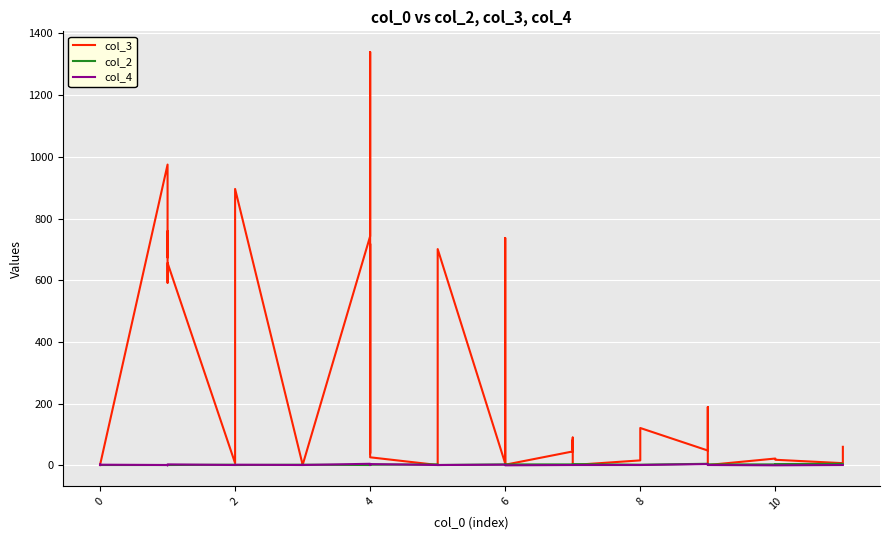

Which series changed the most between 2 and 8?

col_3